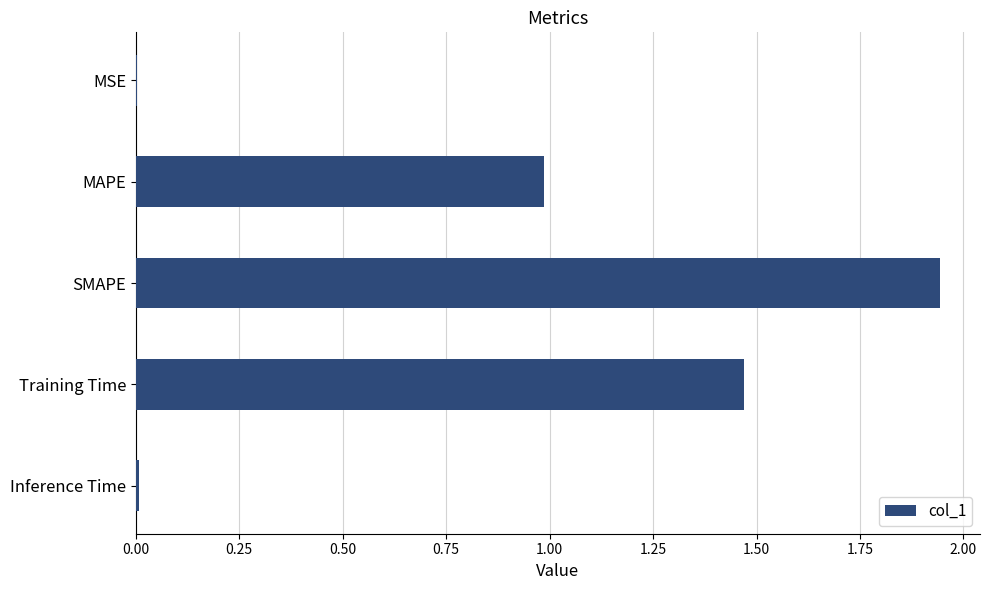

What is the approximate value at MAPE?

1.0